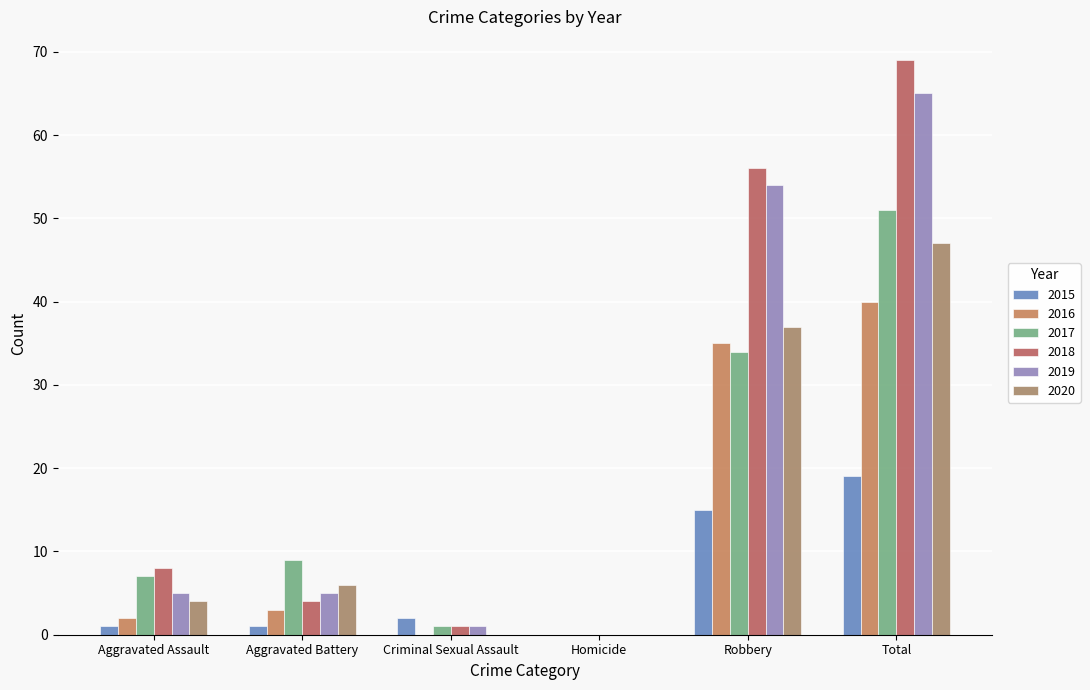

Reading left to right, list all the values displayed in this chart.

2015: Aggravated Assault=1	Aggravated Battery=1	Criminal Sexual Assault=2	Homicide=0	Robbery=15	Total=19
2016: Aggravated Assault=2	Aggravated Battery=3	Criminal Sexual Assault=0	Homicide=0	Robbery=35	Total=40
2017: Aggravated Assault=7	Aggravated Battery=9	Criminal Sexual Assault=1	Homicide=0	Robbery=34	Total=51
2018: Aggravated Assault=8	Aggravated Battery=4	Criminal Sexual Assault=1	Homicide=0	Robbery=56	Total=69
2019: Aggravated Assault=5	Aggravated Battery=5	Criminal Sexual Assault=1	Homicide=0	Robbery=54	Total=65
2020: Aggravated Assault=4	Aggravated Battery=6	Criminal Sexual Assault=0	Homicide=0	Robbery=37	Total=47